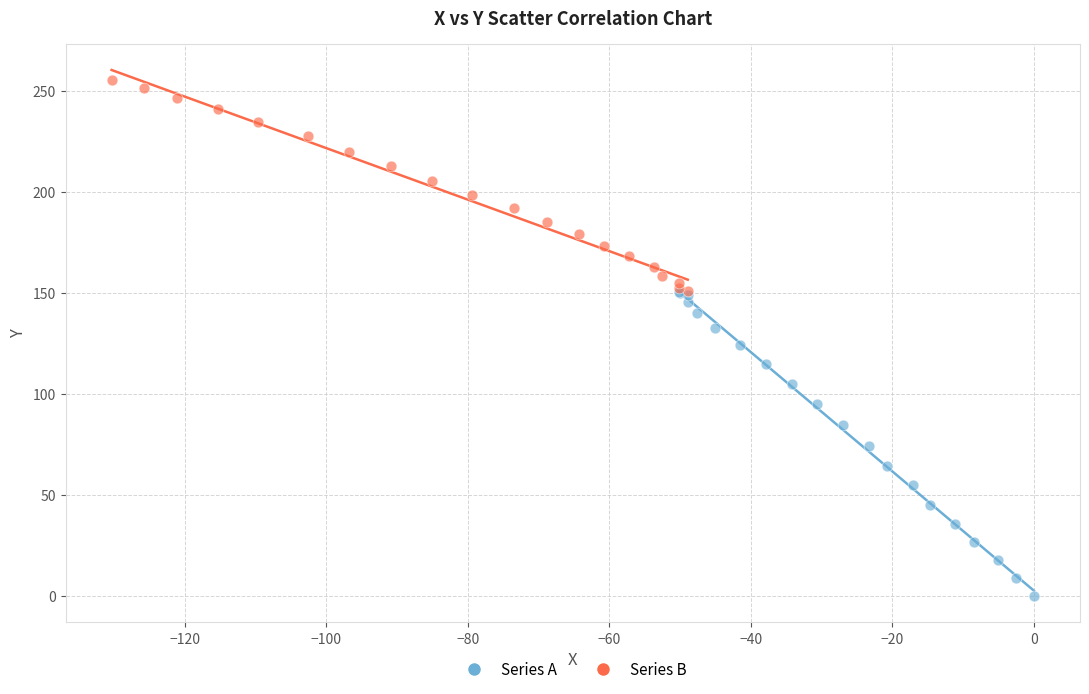

Which series reaches the minimum Y coordinate?

Series A